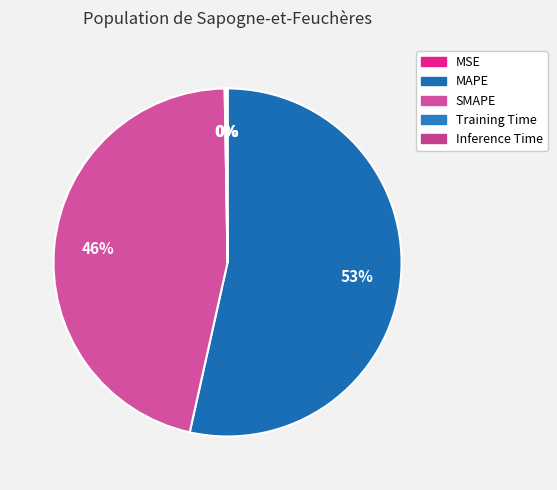

To the nearest percent, what is the combined percentage of SMAPE and Training Time?

46%